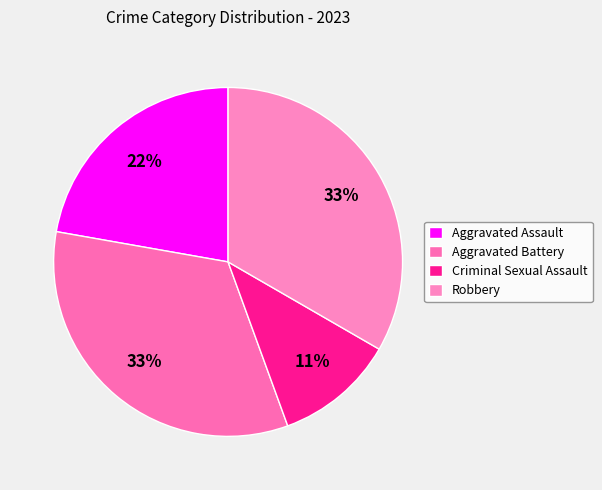

Which slice is the smallest?

Criminal Sexual Assault